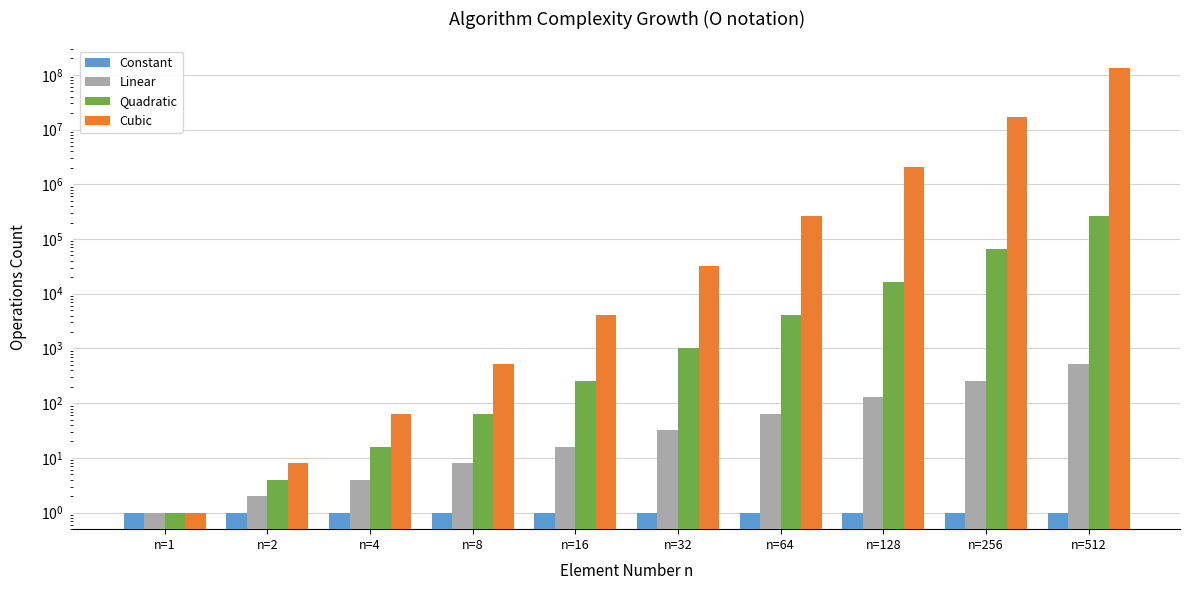

How many distinct data groups are displayed?

4